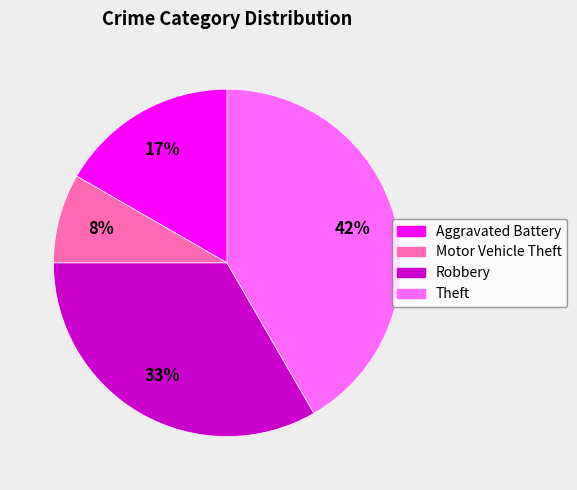

To the nearest percent, what is the average slice percentage?

25%